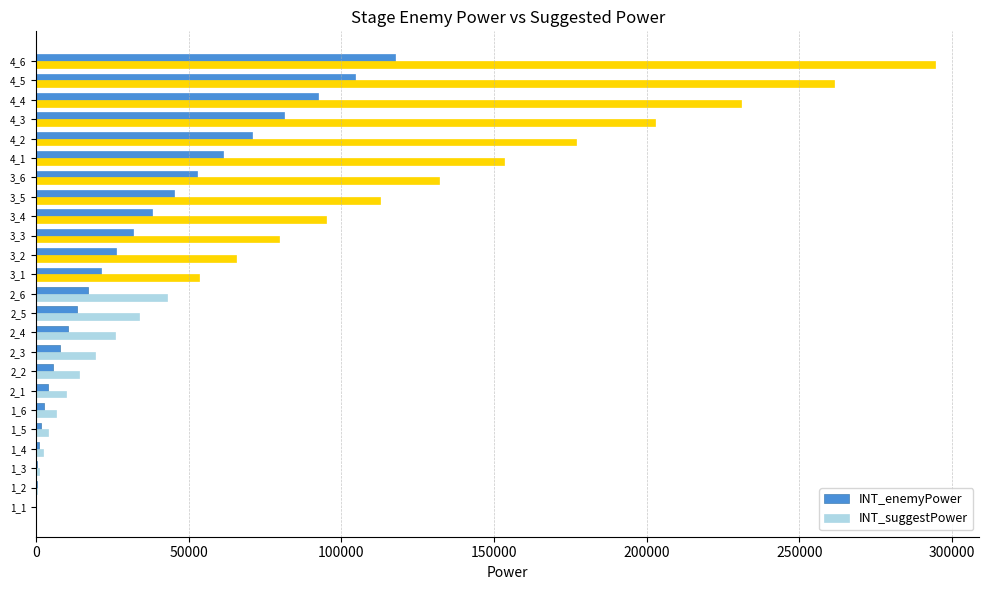

At which label does INT_enemyPower reach its peak?

4_6